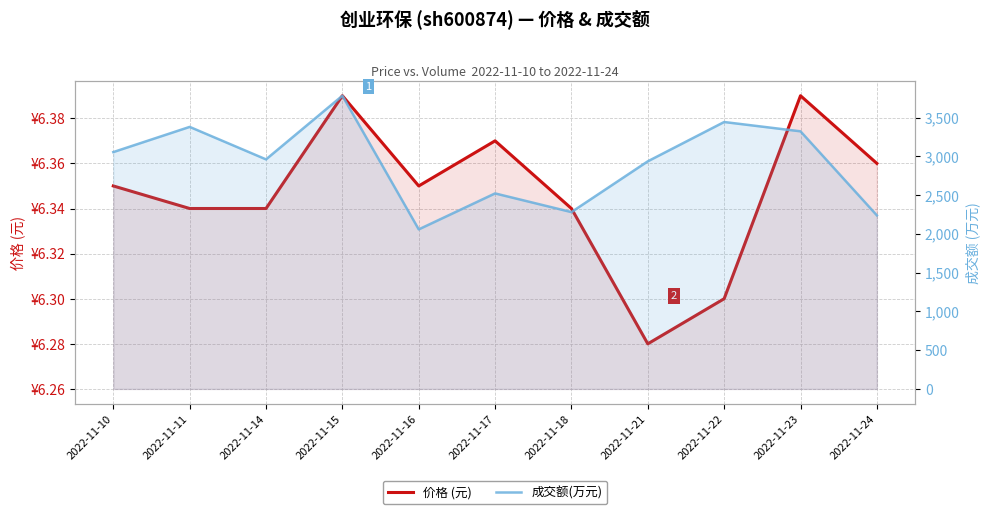

True or false: 价格 (元) and 成交额(万元) cross at least once.

False